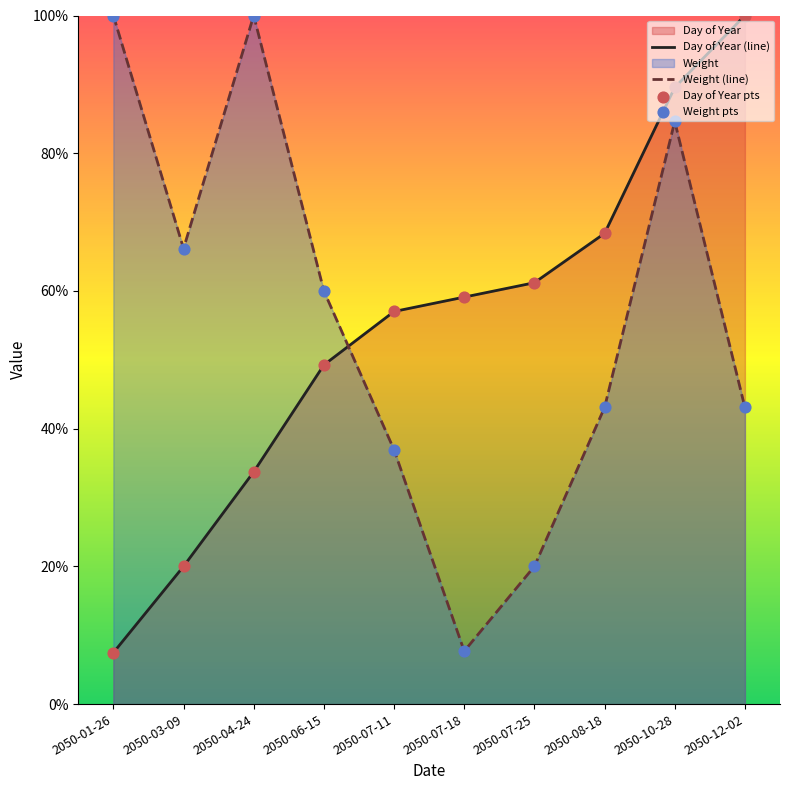

Which series has the widest spread of Y values?

Day of Year (line)